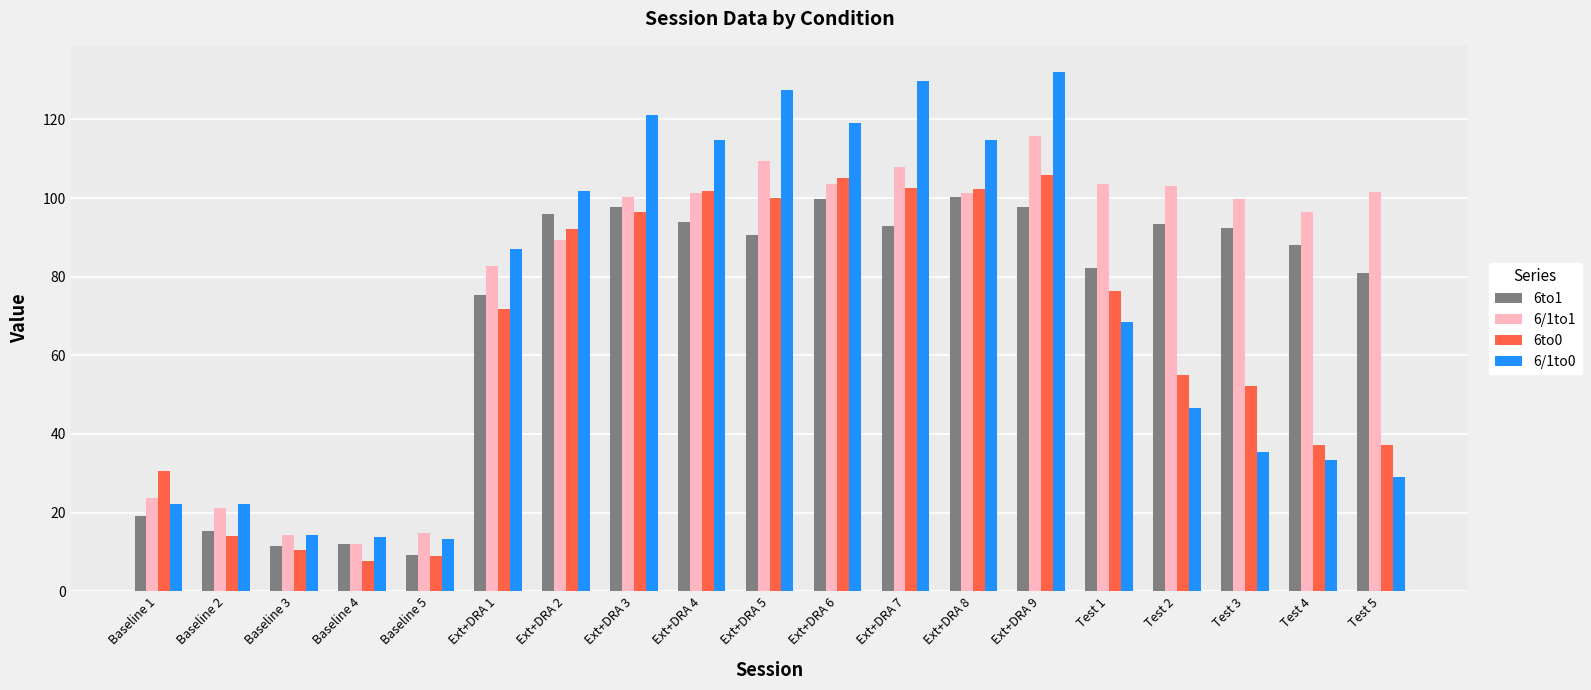

What are all the series names shown in the legend?

6to1, 6/1to1, 6to0, 6/1to0